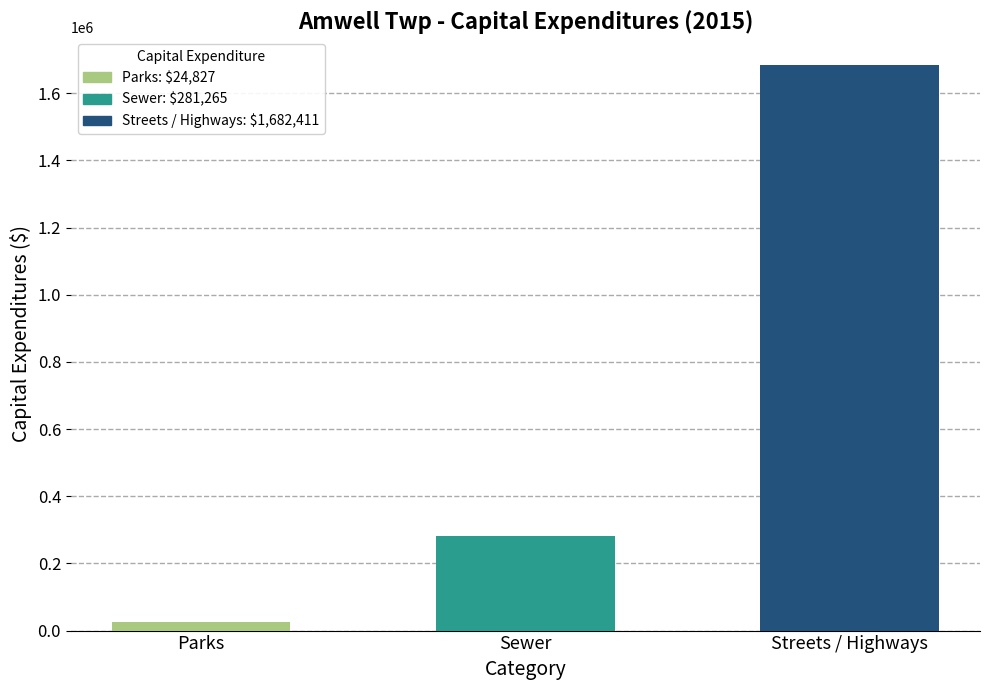

What is the minimum value shown in the chart?

24827